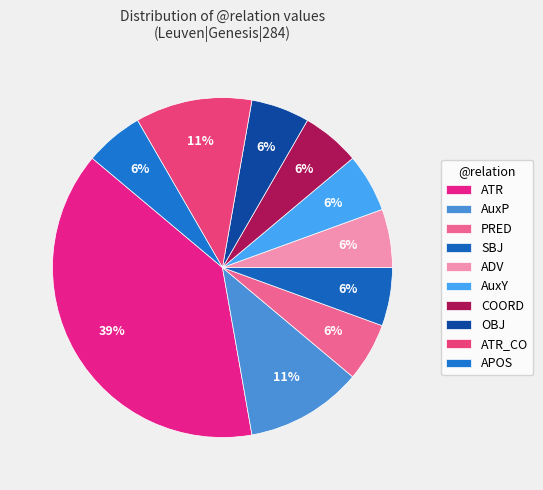

Which category has the biggest portion of the pie?

ATR